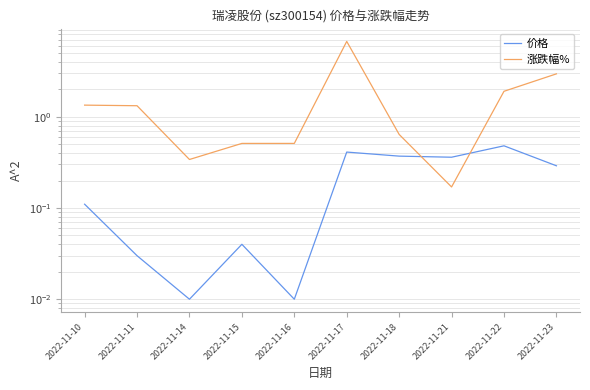

What is the average value of the 涨跌幅% series?

1.6